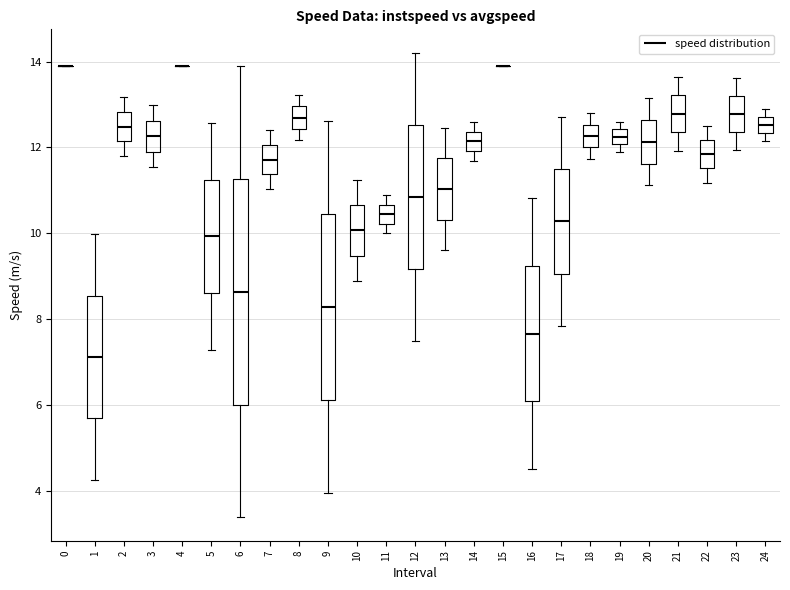

Where does the lower whisker of the box at x = 18 end on the y-axis? The values are not printed on the chart, so give them approximately, as read against the axis.

11.8